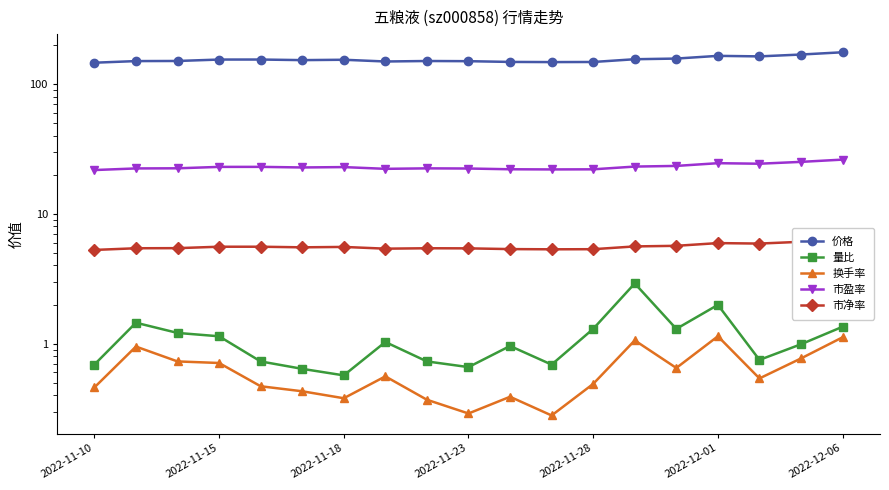

What is the difference between the 价格 values at 2022-11-15 and 13?

5.0